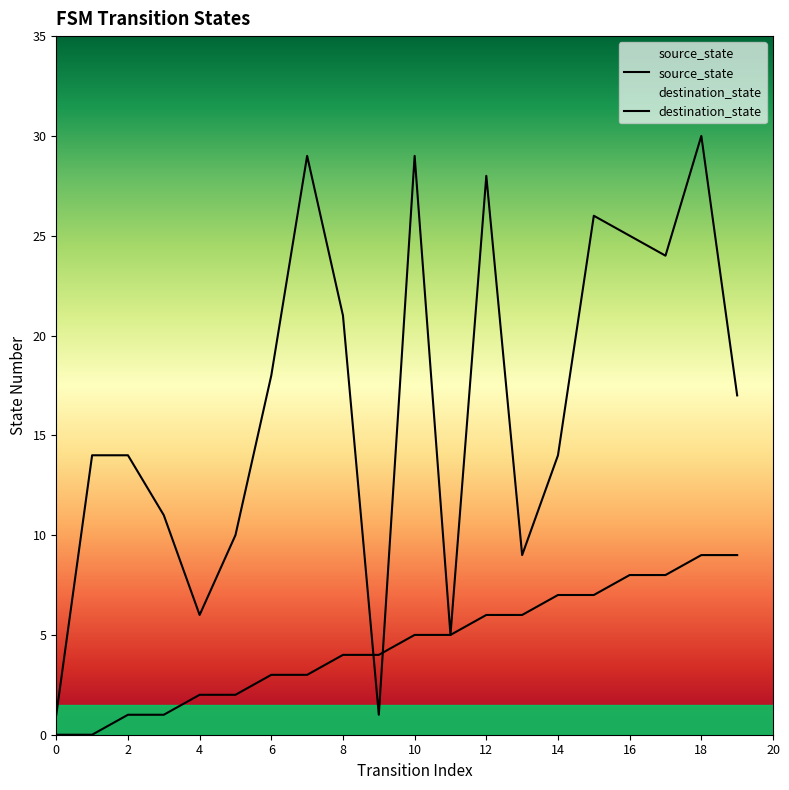

What is the difference between the highest and lowest values at 17?

16